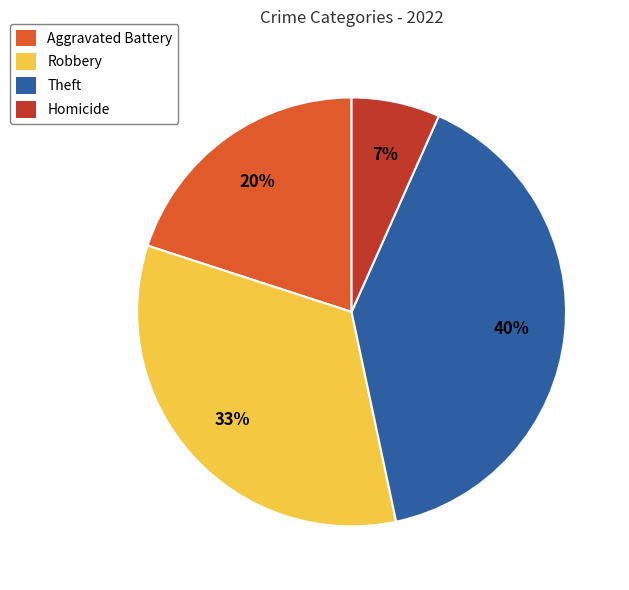

What percentage is the Theft slice, to the nearest percent?

40%